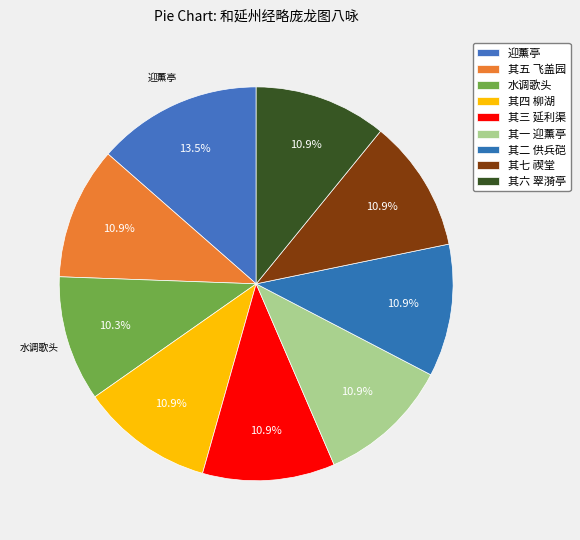

Does any single category account for the majority?

No